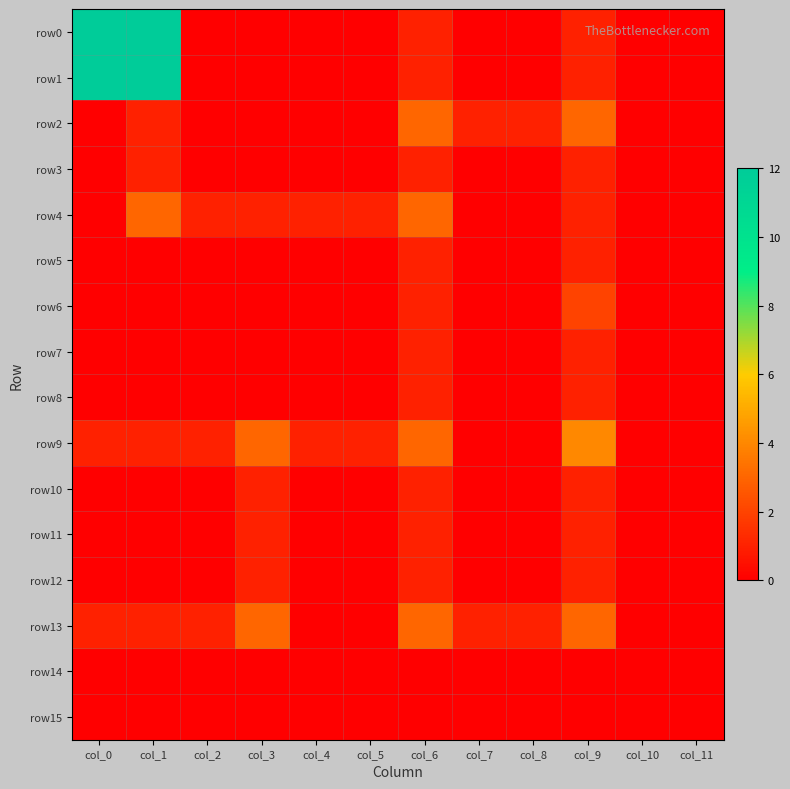

Which series has the widest spread of values?

row0